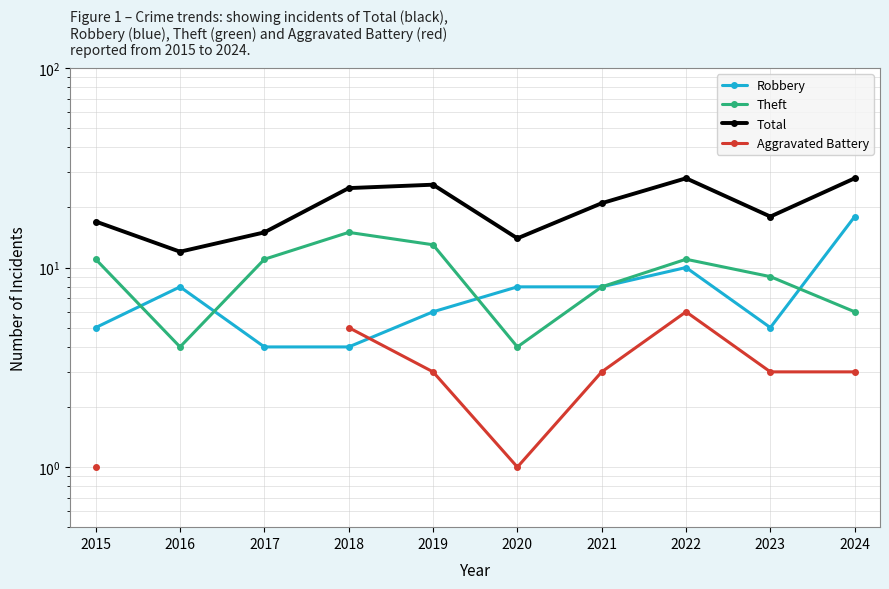

At which label does Theft reach its peak?

2018